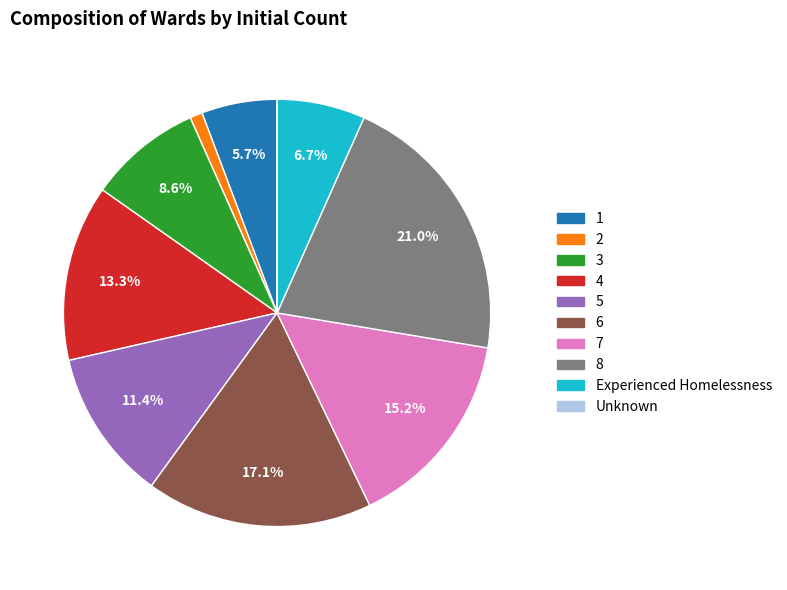

Is there any slice that represents more than half of the pie?

No